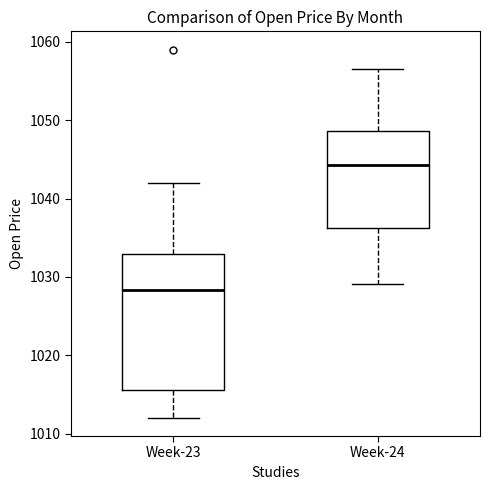

Which box's median line is the highest?

Week-24